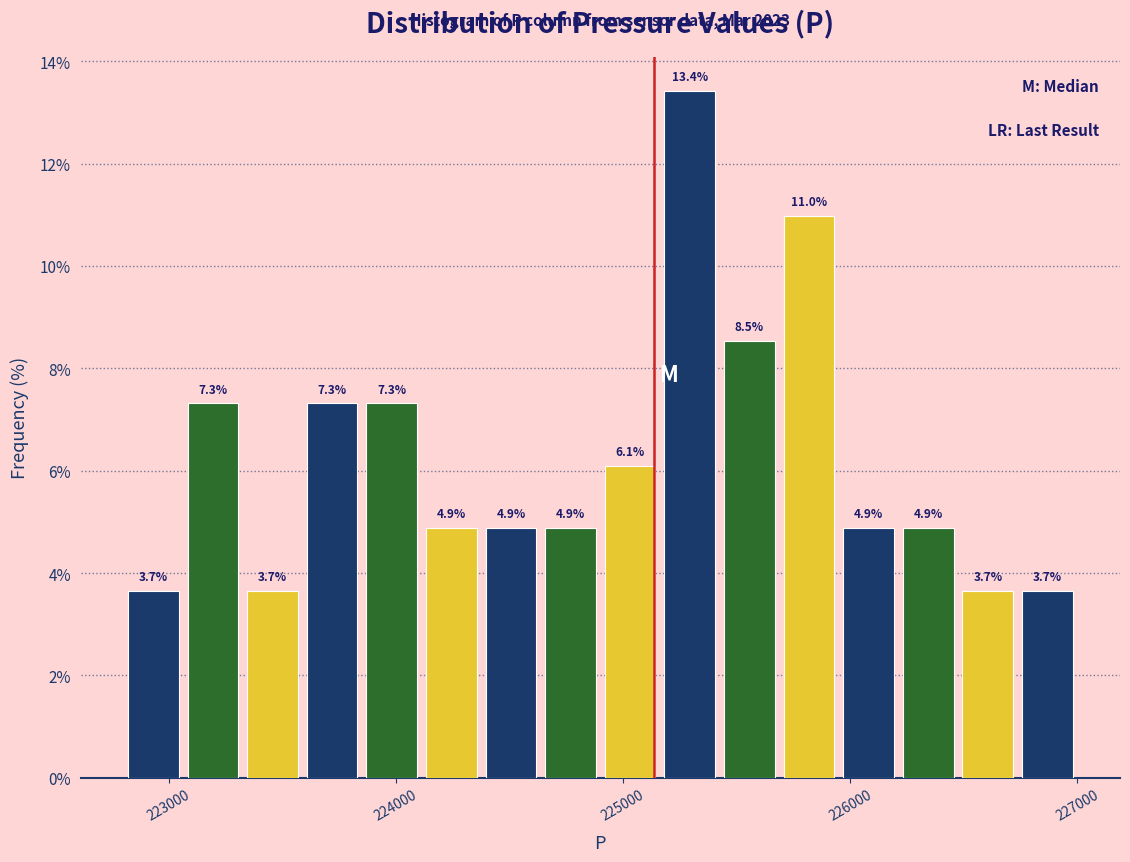

Read against the x-axis, roughly where is the centre of the tallest bar?

225300